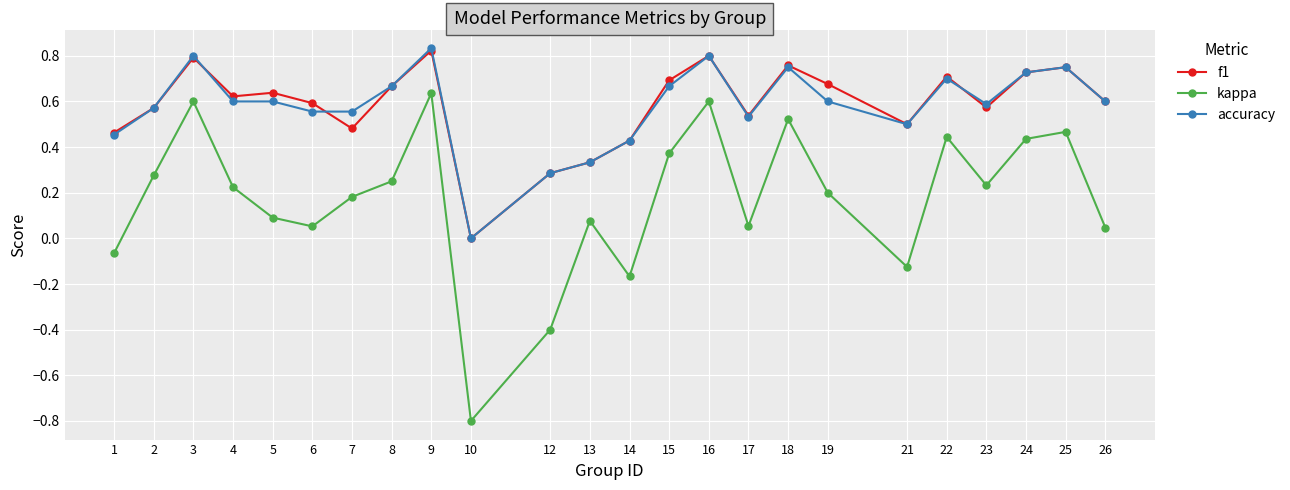

The kappa series shows 0.0 at 5. True or false?

False